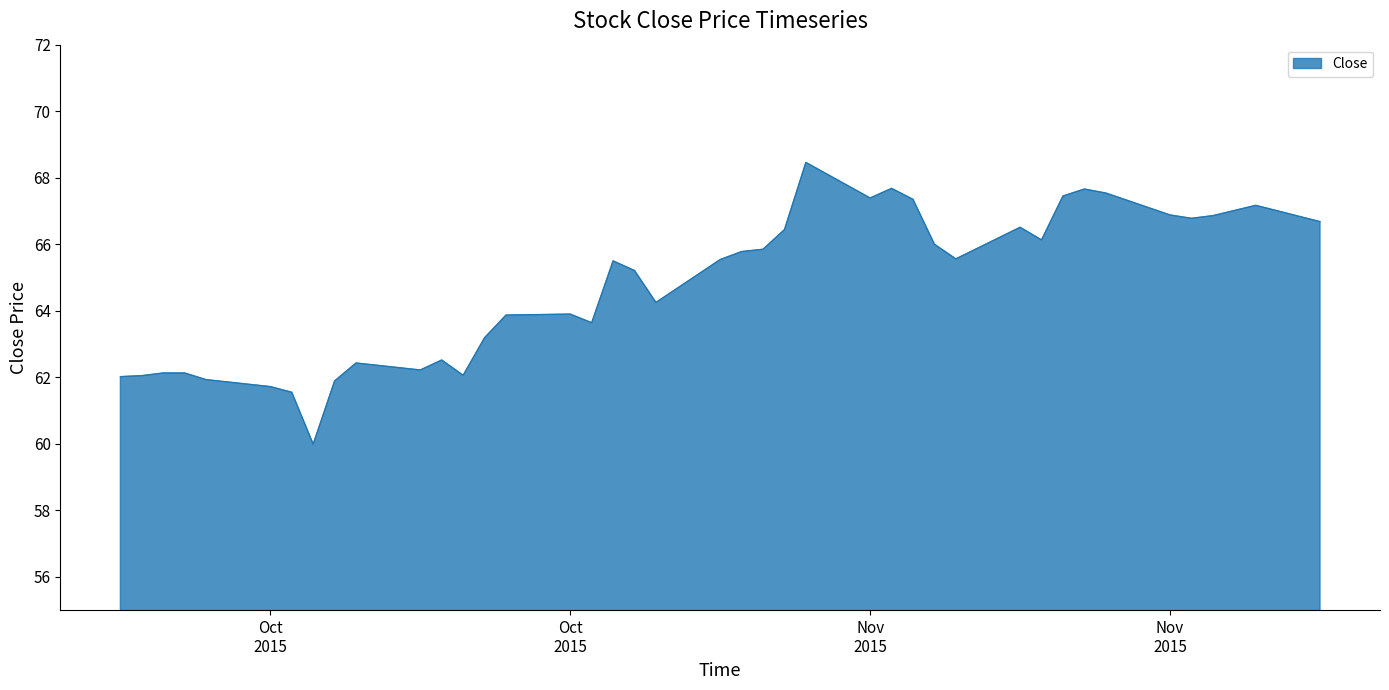

What is the difference between the maximum and minimum values?

8.5